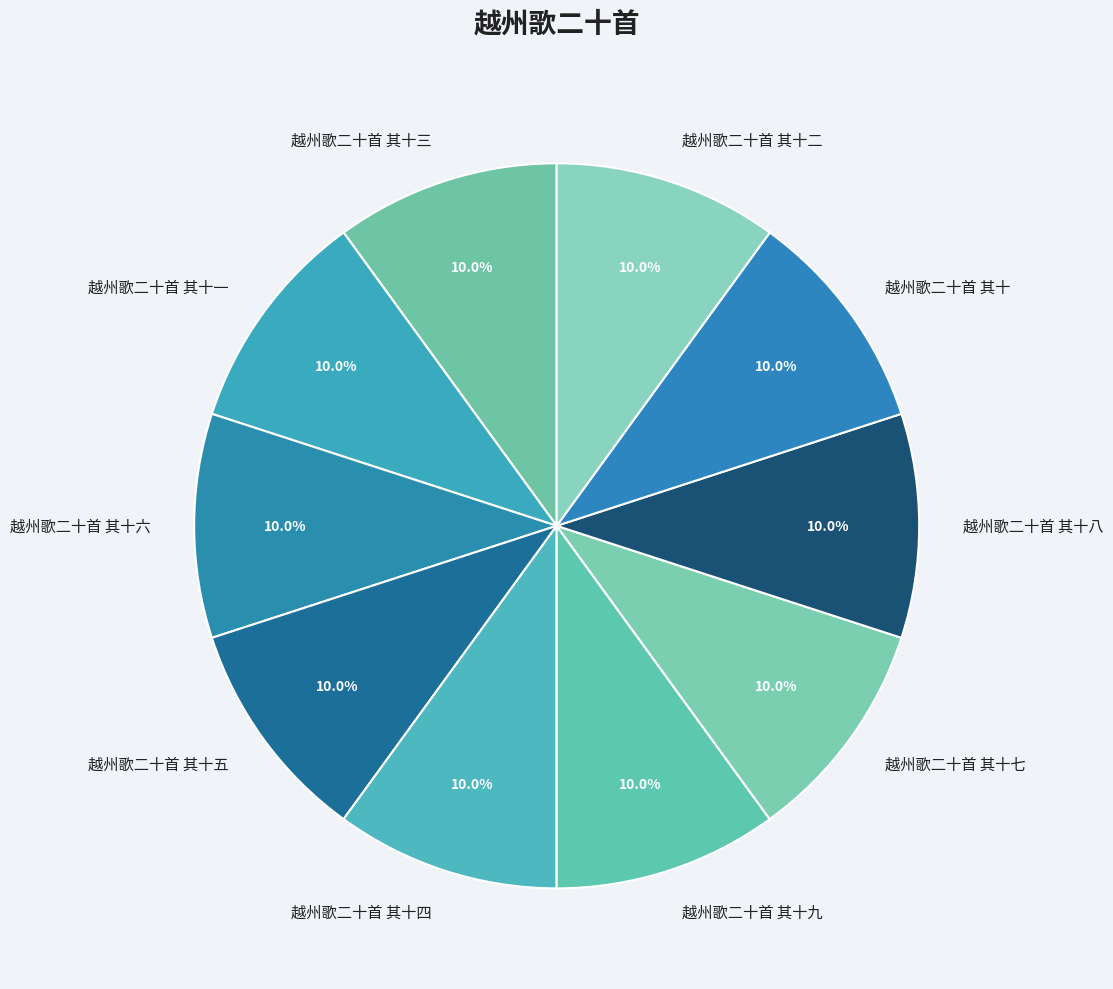

What is the ratio of the value at 越州歌二十首 其十五 to the value at 越州歌二十首 其十二?

1.0